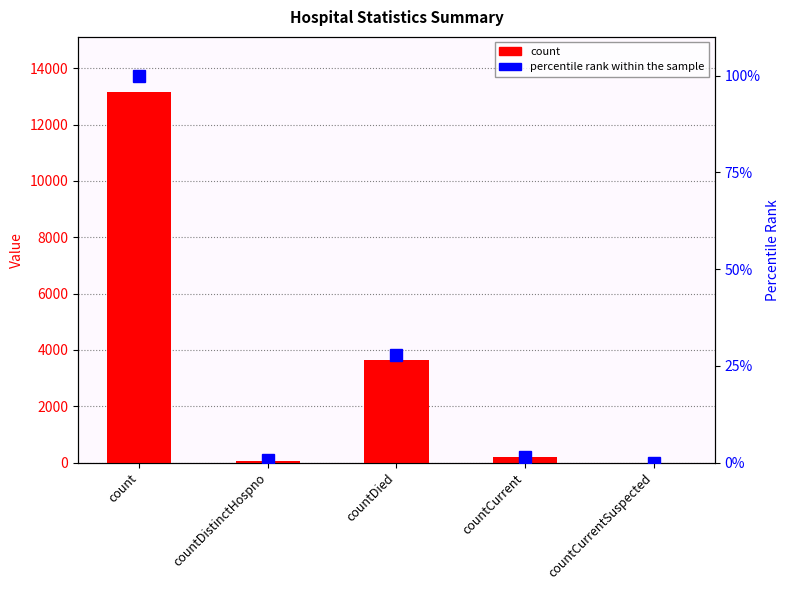

What is the difference between the percentile rank within the sample values at countDistinctHospno and countCurrentSuspected?

0.5